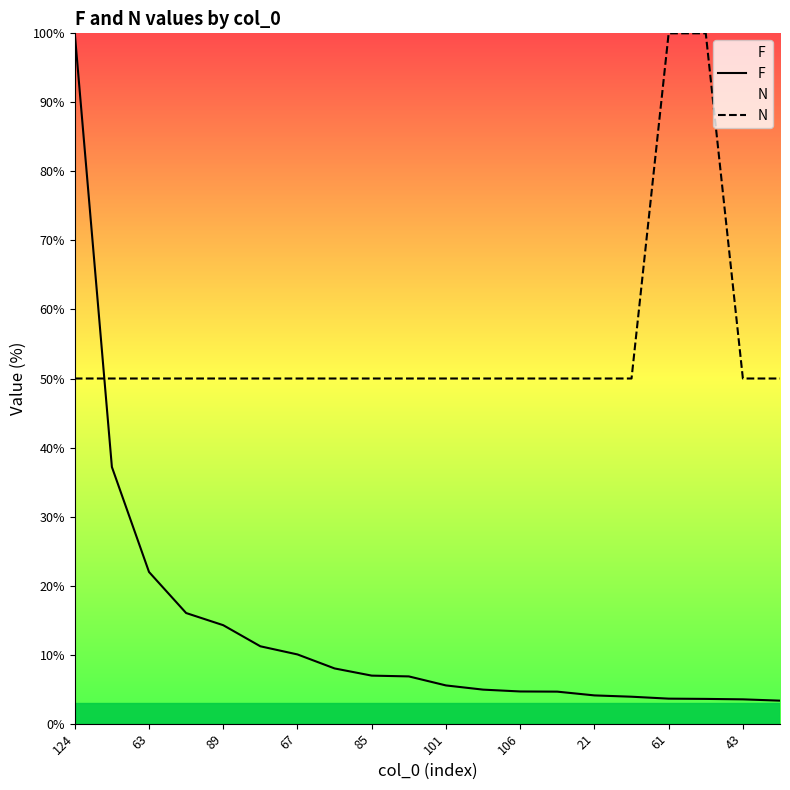

What is the lowest value of the F series?

3.3